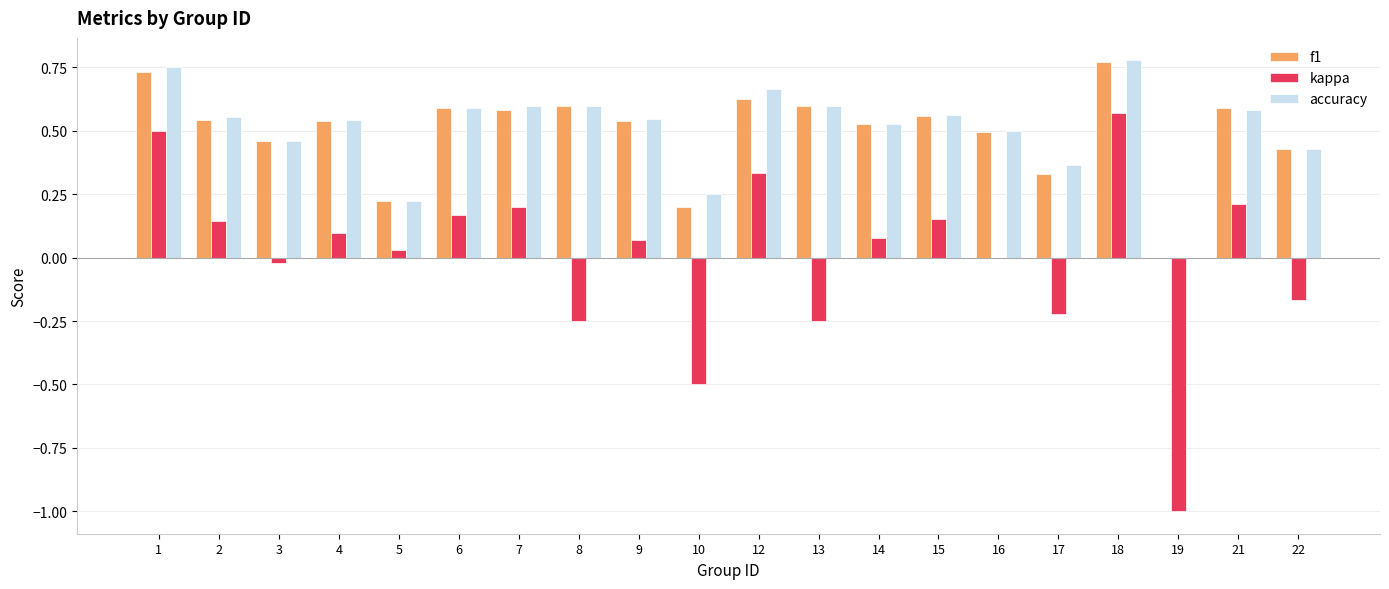

Count the number of categories in the chart.

20